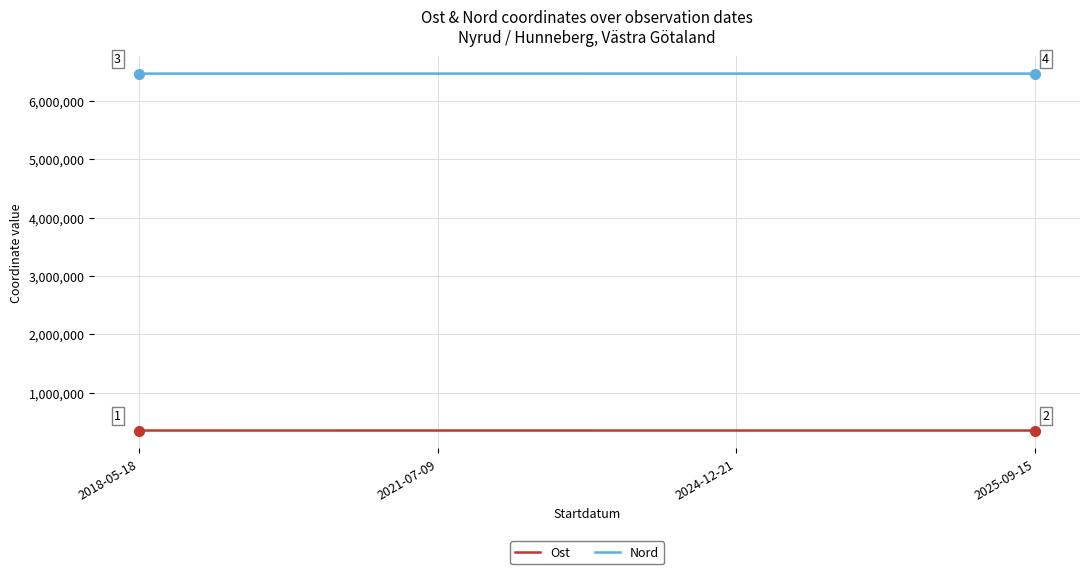

The Ost series shows 348515.7 at 2021-07-09. True or false?

True